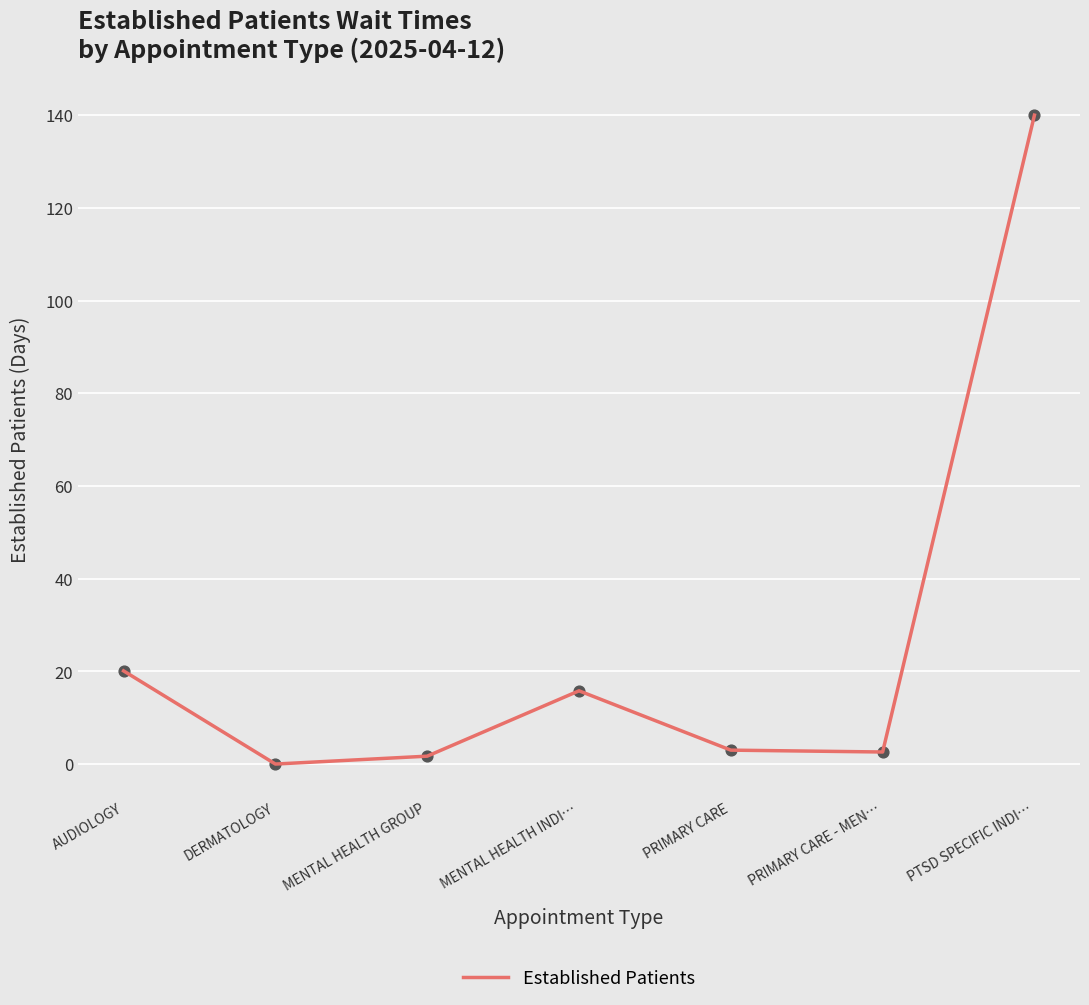

Between PRIMARY CARE and PTSD SPECIFIC INDI…, which is larger?

PTSD SPECIFIC INDI…